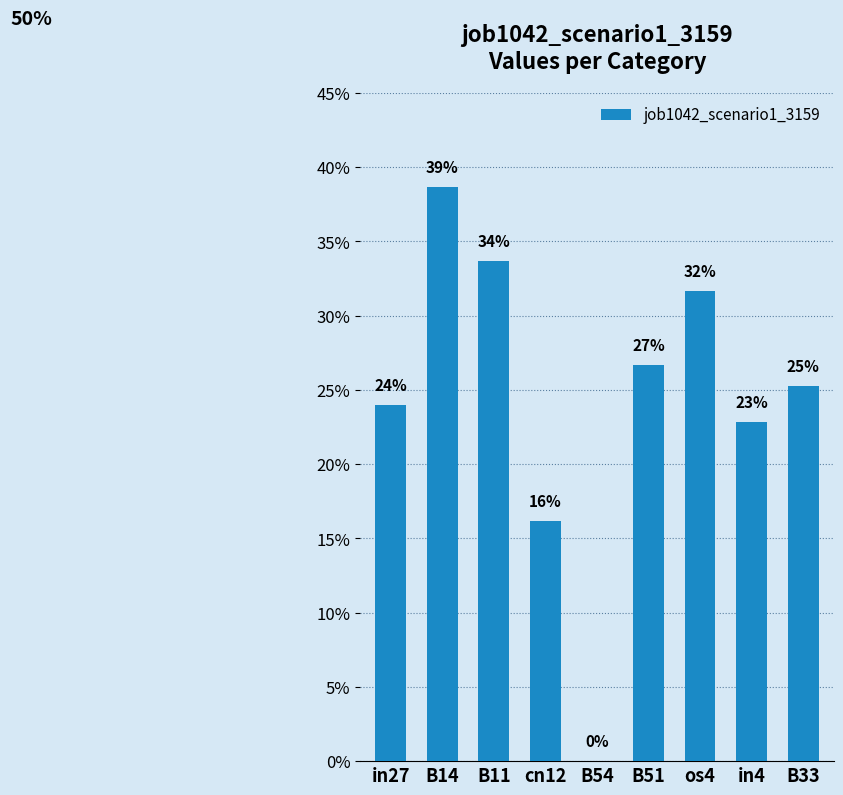

What position from the right is B33?

1